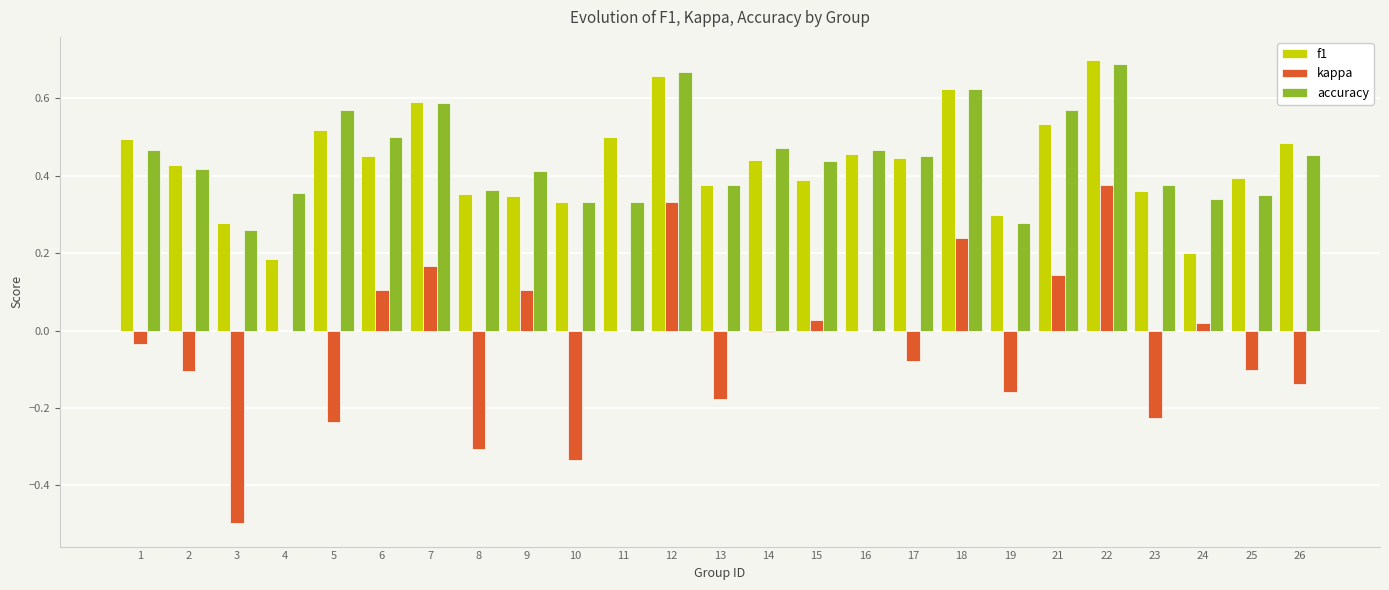

Which series changed the most between 4 and 11?

f1